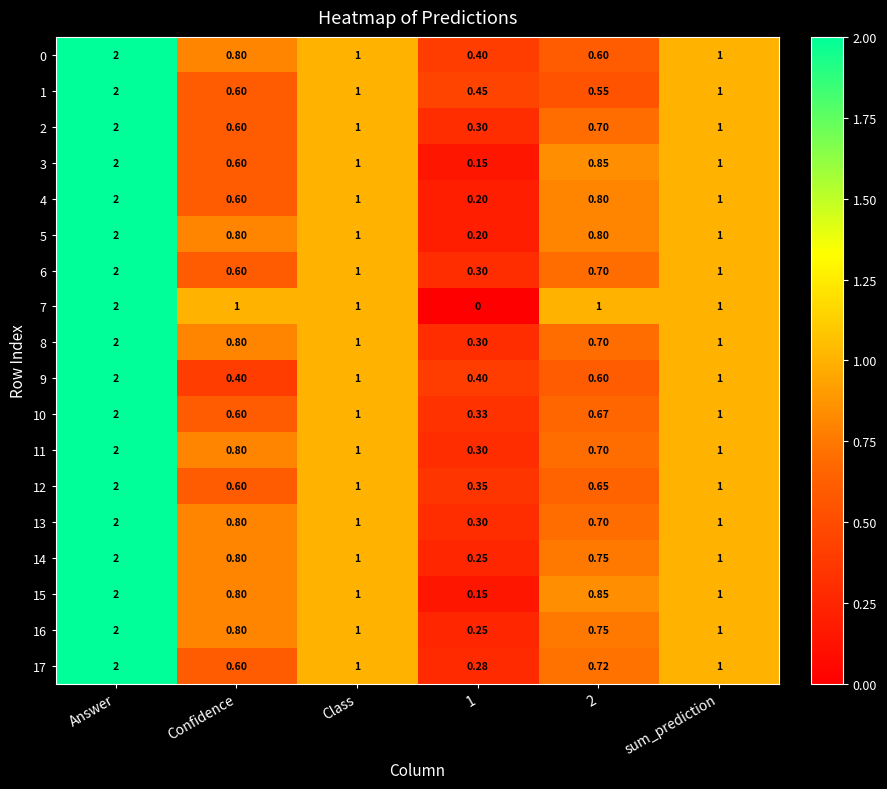

At which label does 9 first exceed 1?

Answer